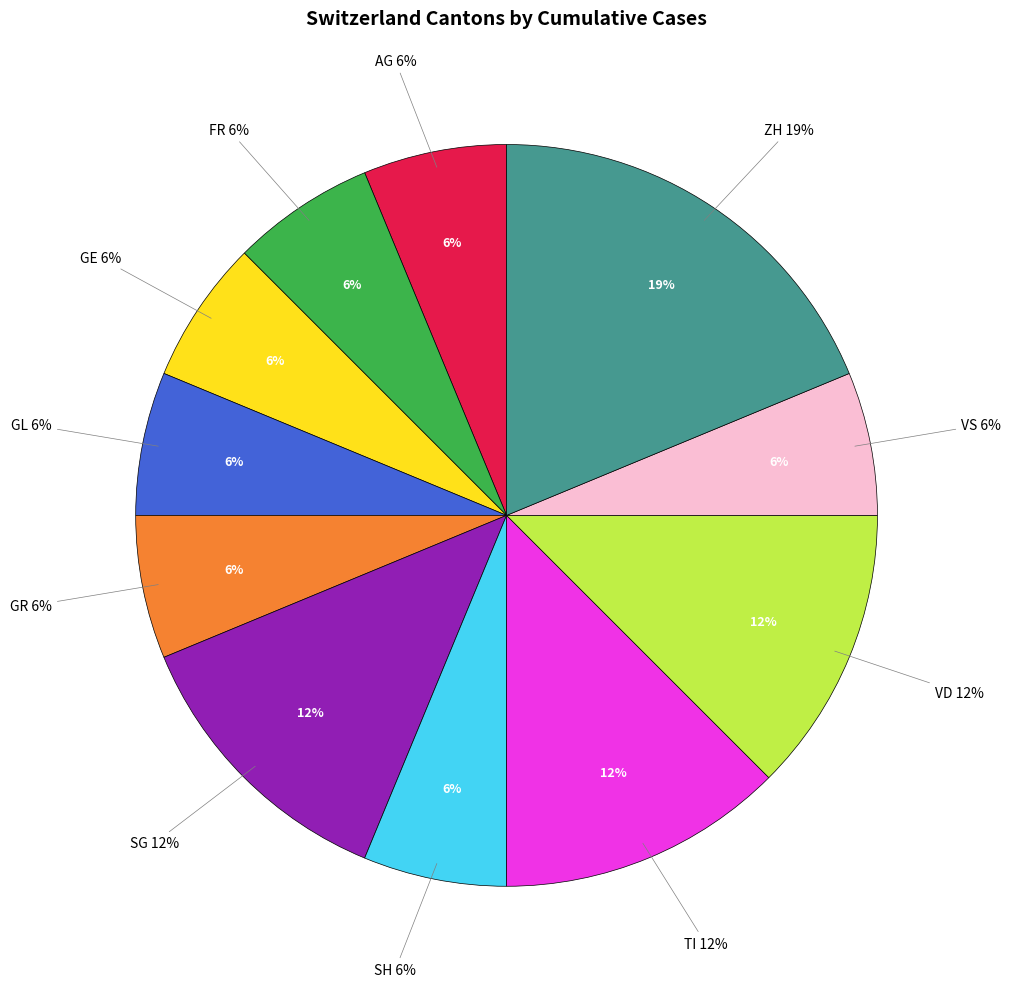

Is NE the majority of the pie?

No